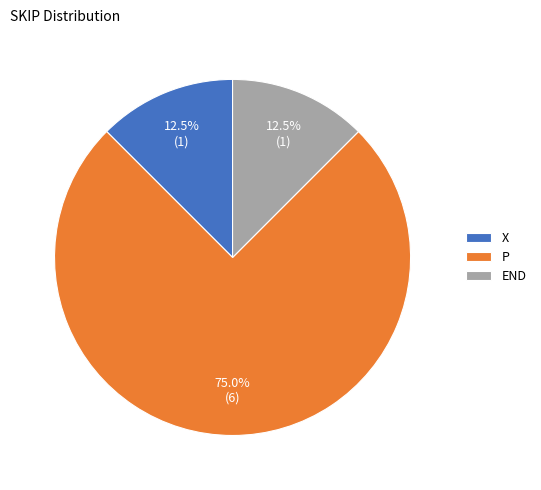

Count the number of slices in the pie.

3